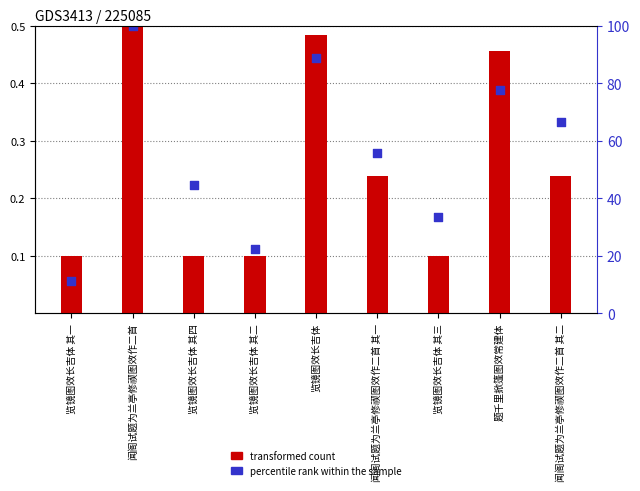

At which category is the sum across all series the highest?

闻阁试题为兰亭修禊图效作二首